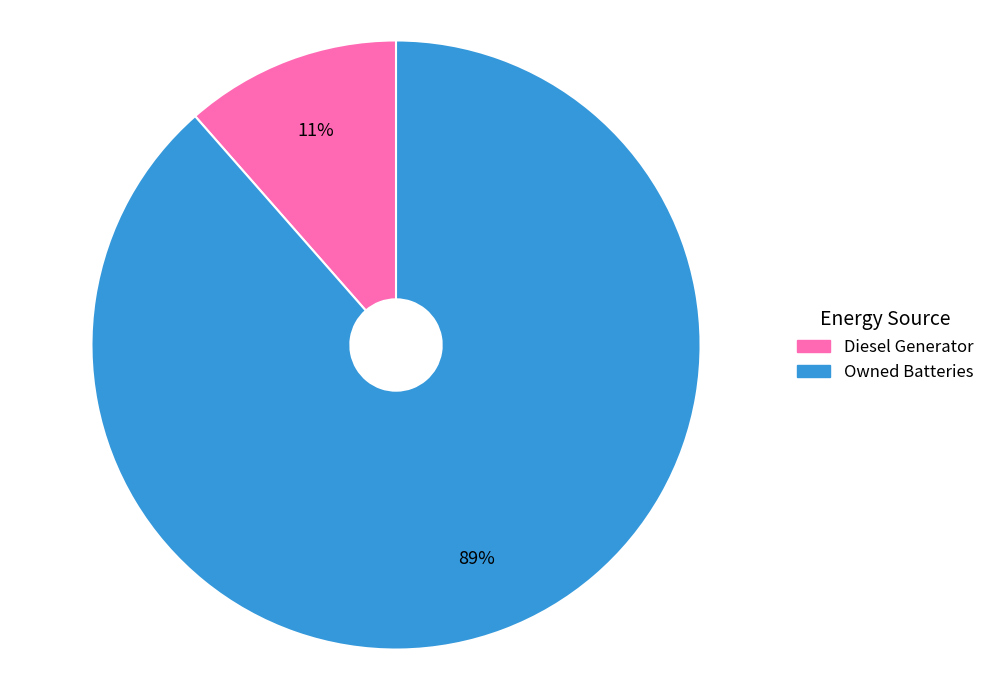

Is there a majority slice in this chart?

Yes